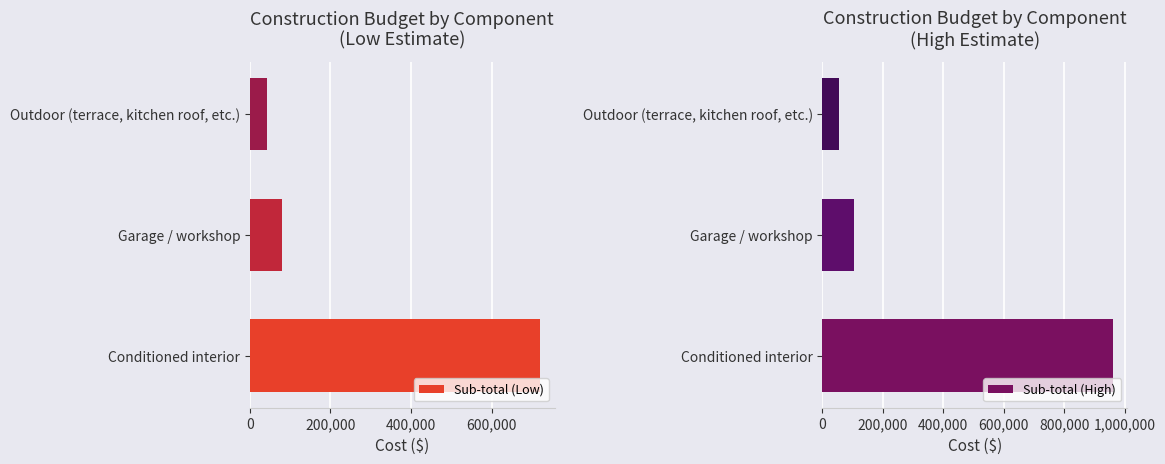

The Sub-total (High) series shows 24162 at Garage / workshop. True or false?

False